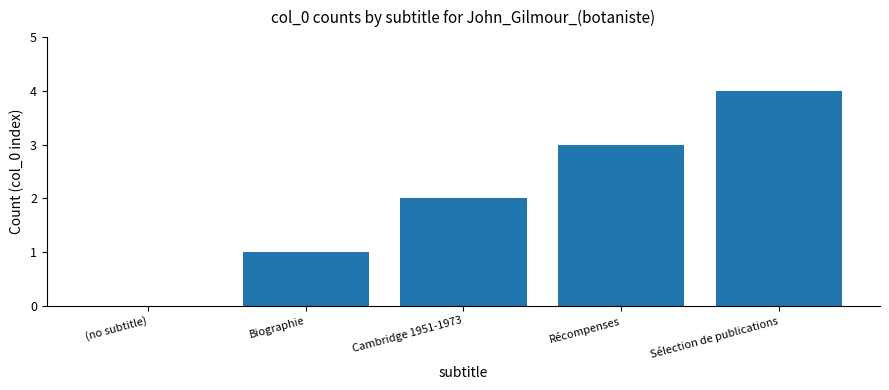

What value does the data have at Biographie?

1